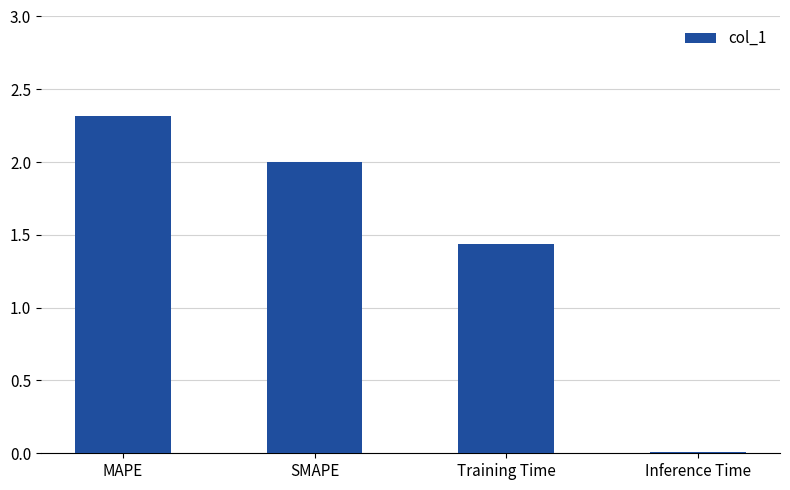

What is the greatest value displayed?

2.3